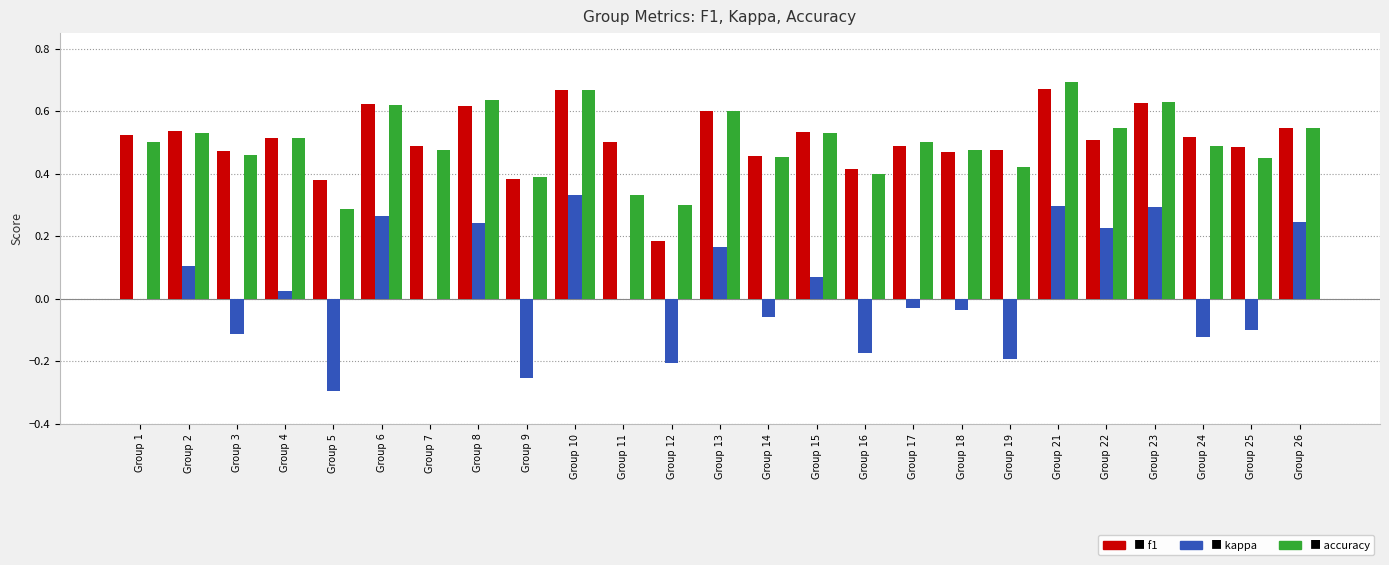

What is the total value across all series at Group 15?

1.1